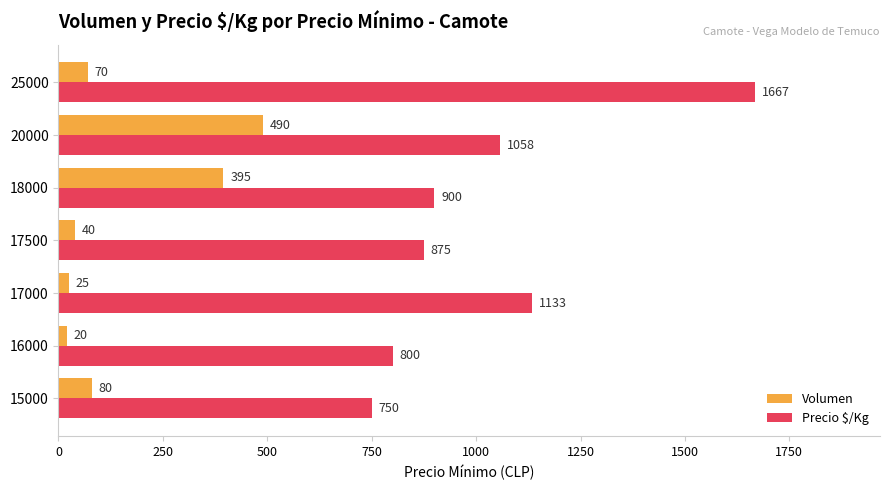

Where is Volumen nearest to the value 255?

18000